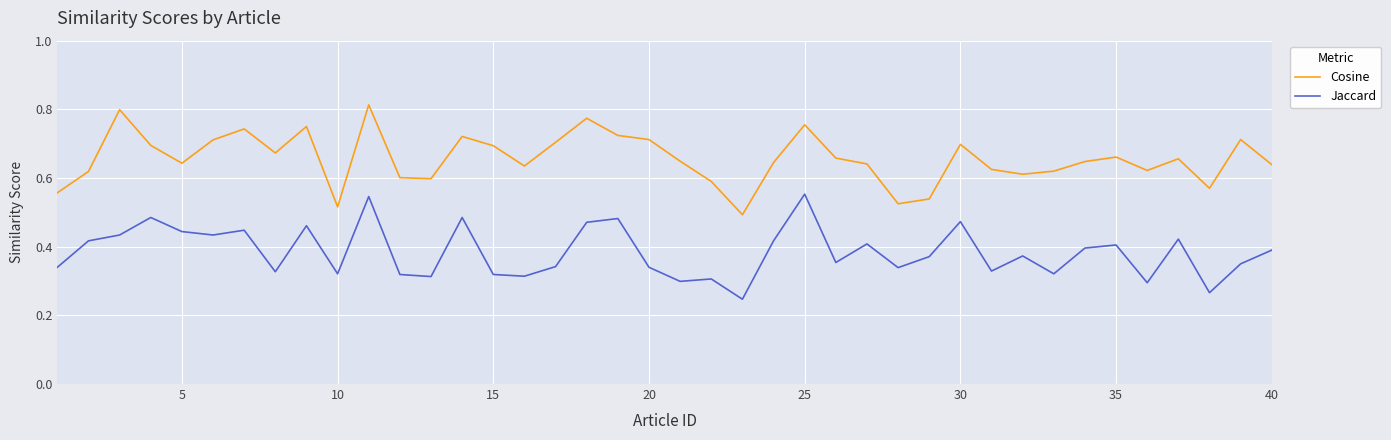

True or false: Jaccard has more than 1 interior local peaks.

True